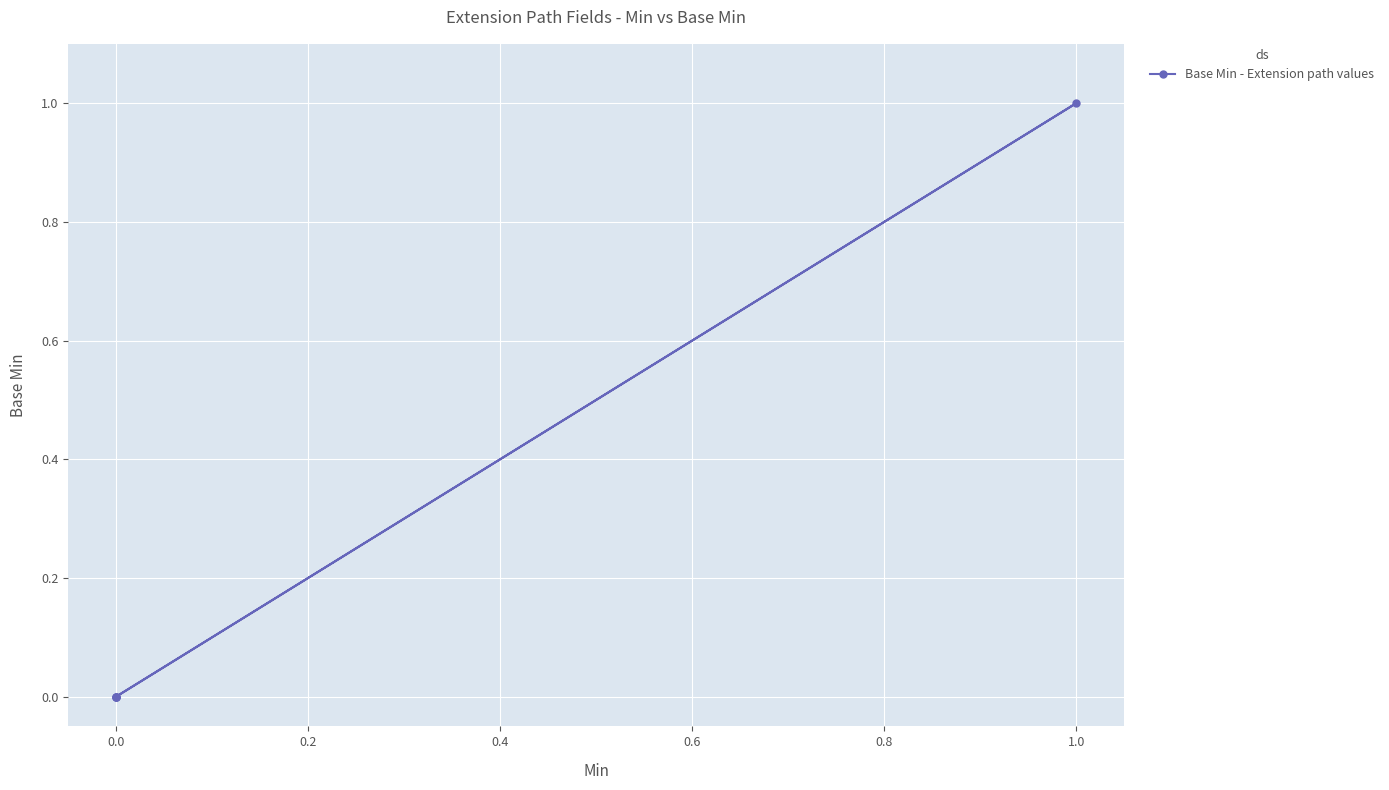

Is this an area chart (filled region under the line)?

No